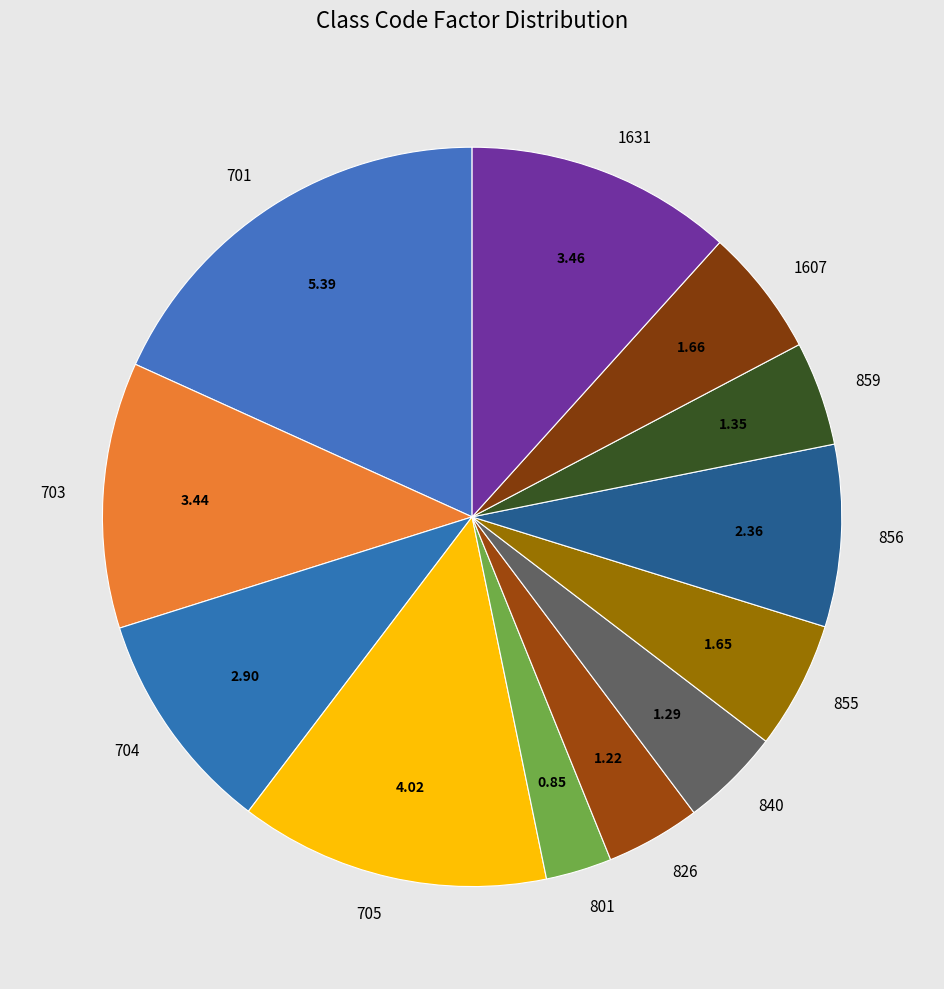

Is 859 the majority of the pie?

No